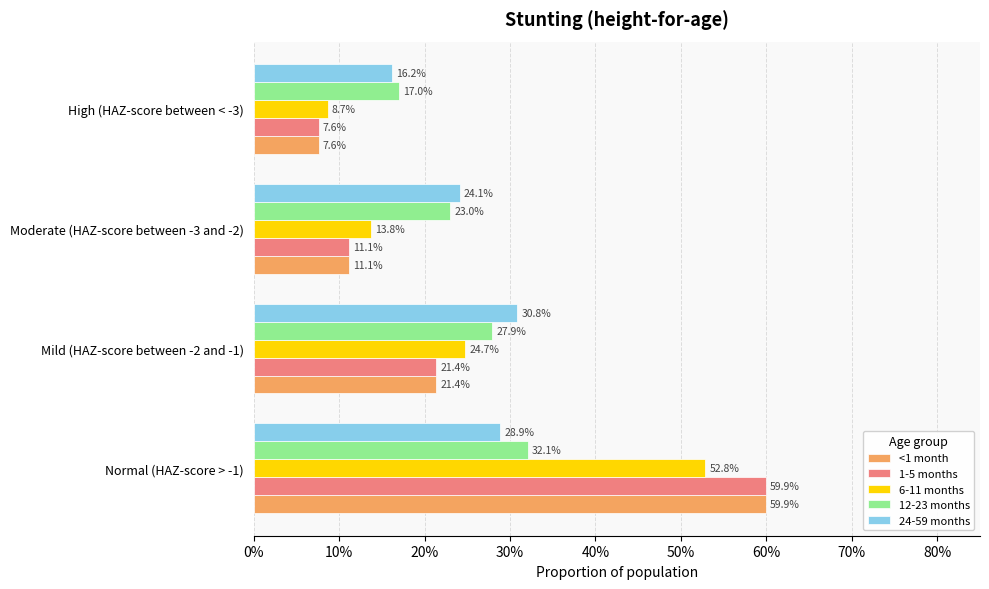

What is the sum of all 6-11 months values?

1.0